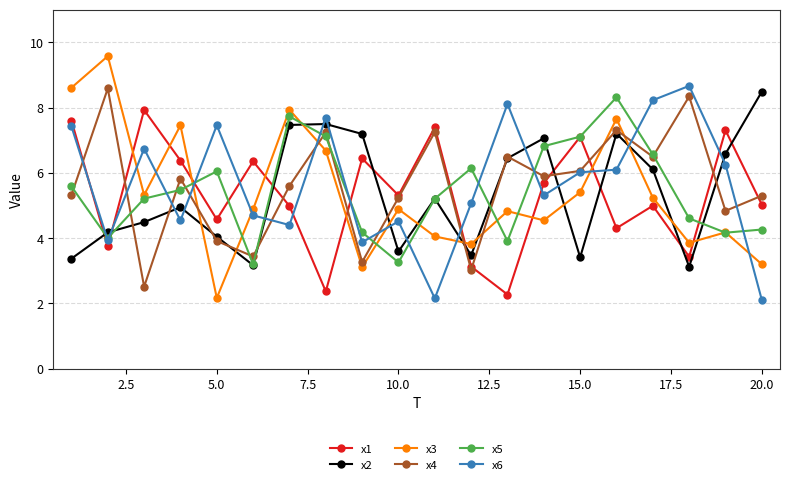

What is the value of the x2 point at the 11th from the left?

5.2